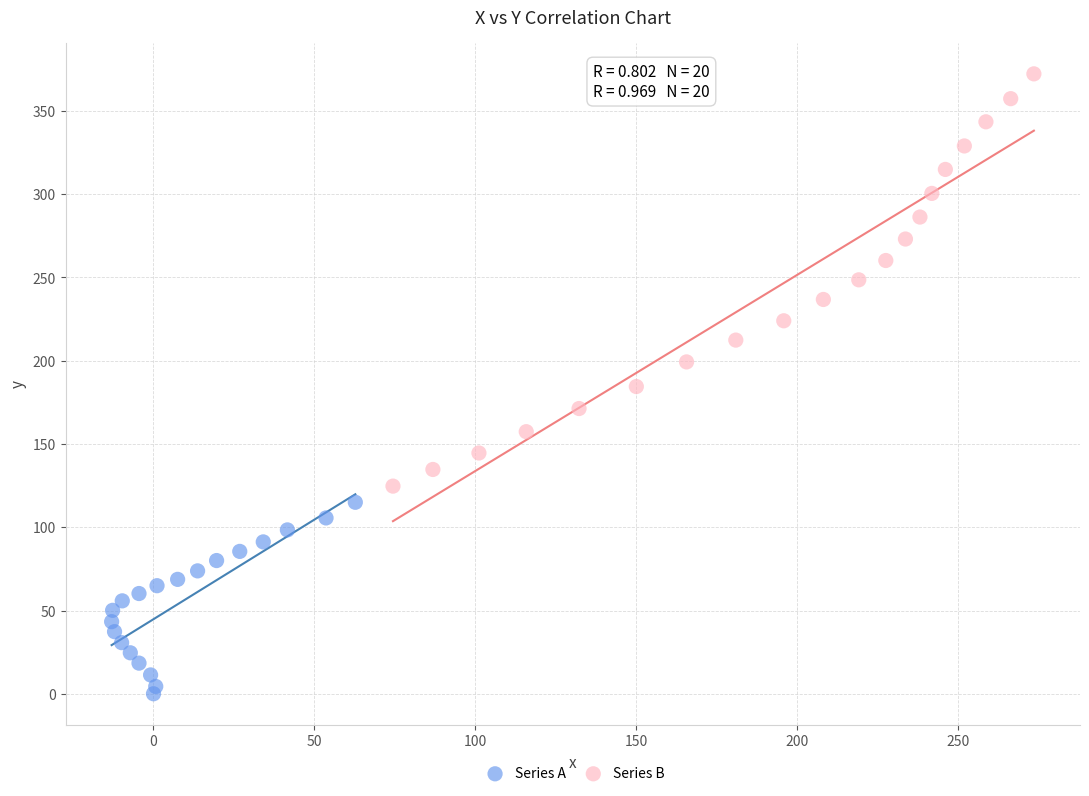

What are all the series names shown in the legend?

Series A, Series B